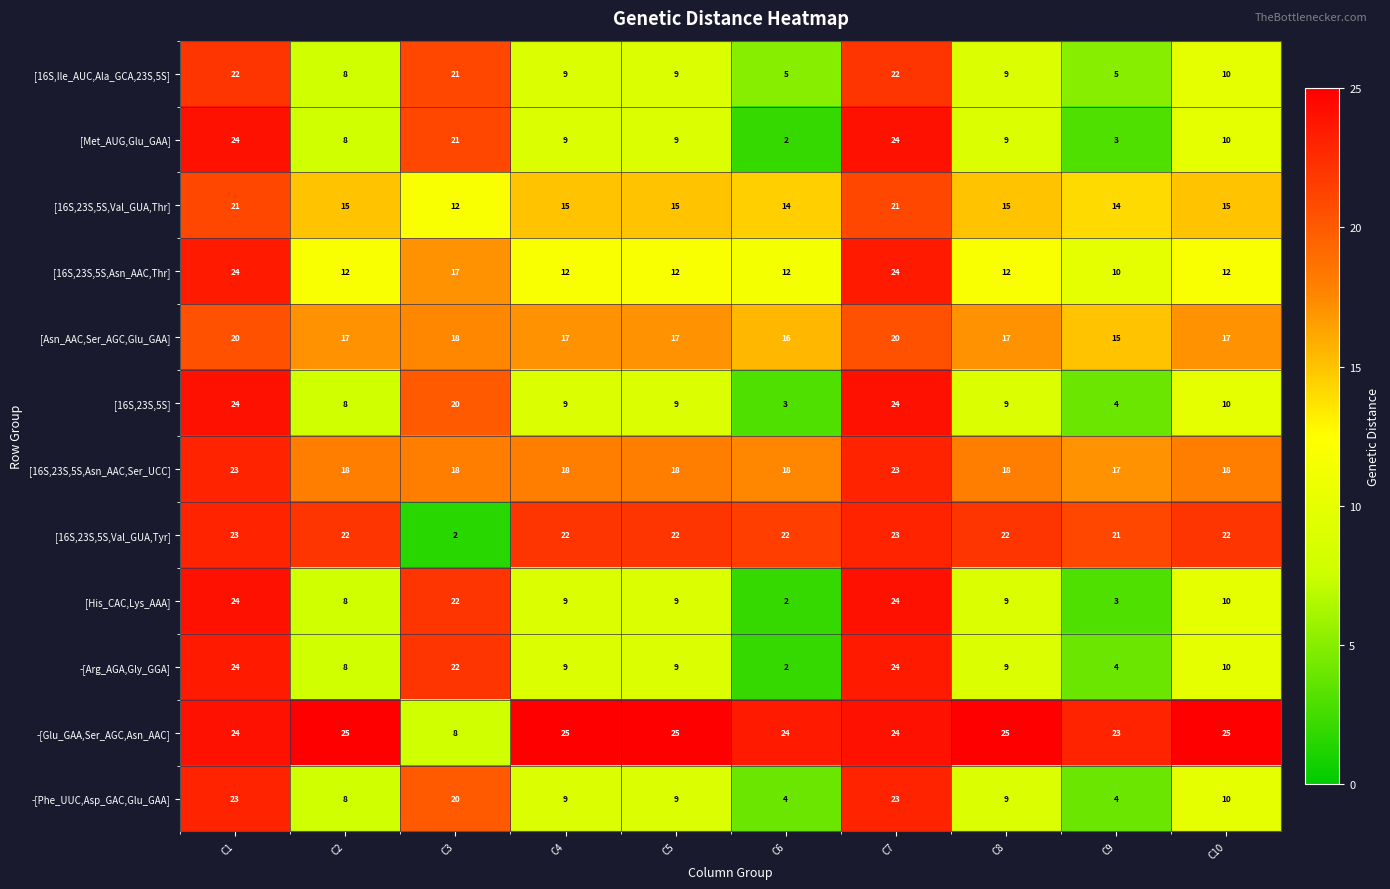

What is the difference between the [His_CAC,Lys_AAA] values at C7 and C5?

15